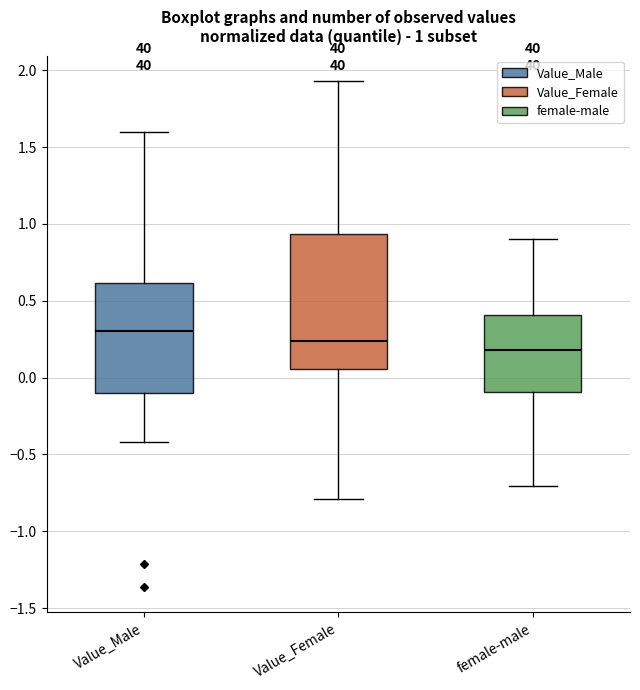

Which box has the highest median line?

Value_Male